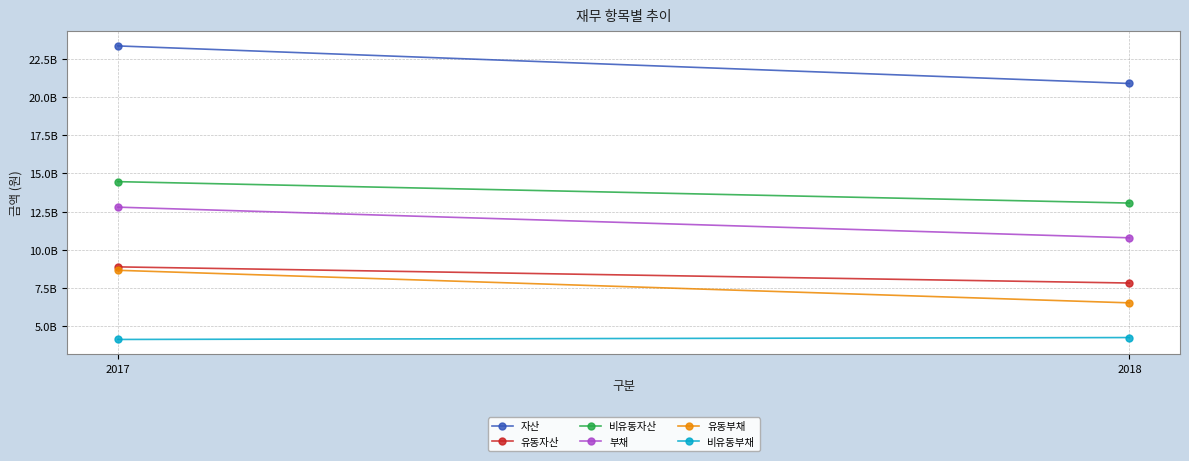

Reading right to left, transcribe all the data shown in this chart.

자산: 20888570158	23347820007
유동자산: 7827202701	8884243813
비유동자산: 13061367457	14463576194
부채: 10786705628	12793660095
유동부채: 6528696308	8660182933
비유동부채: 4258009320	4133477162